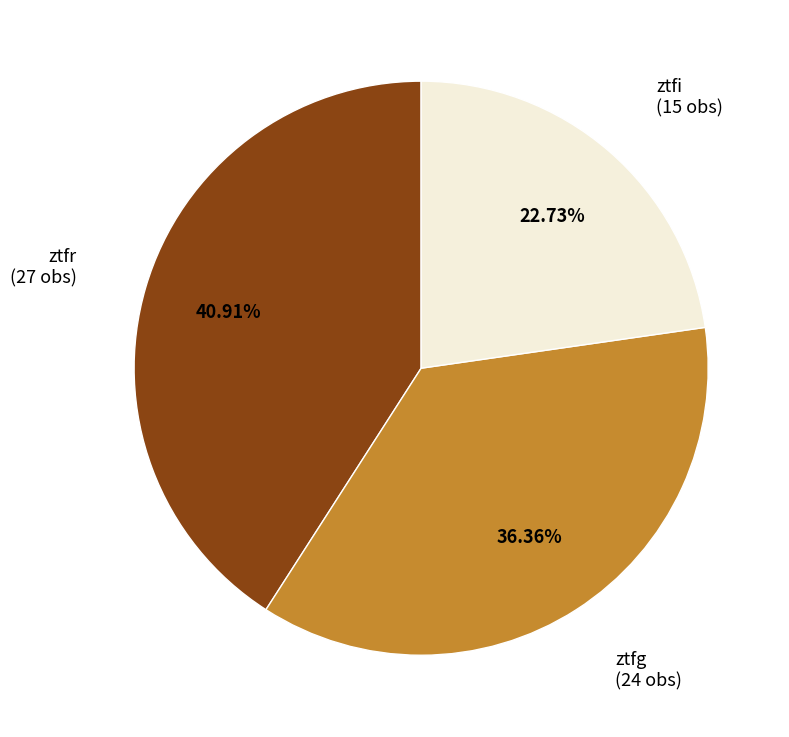

Is ztfr the majority of the pie?

No